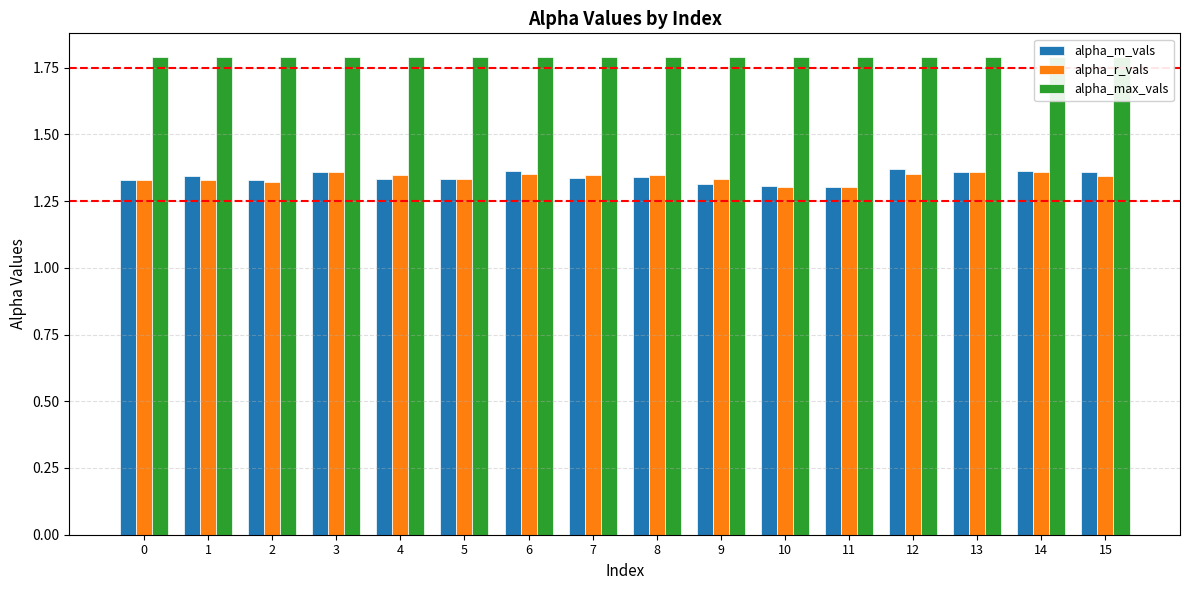

Is it true that alpha_max_vals equals 1.8 at 15?

True